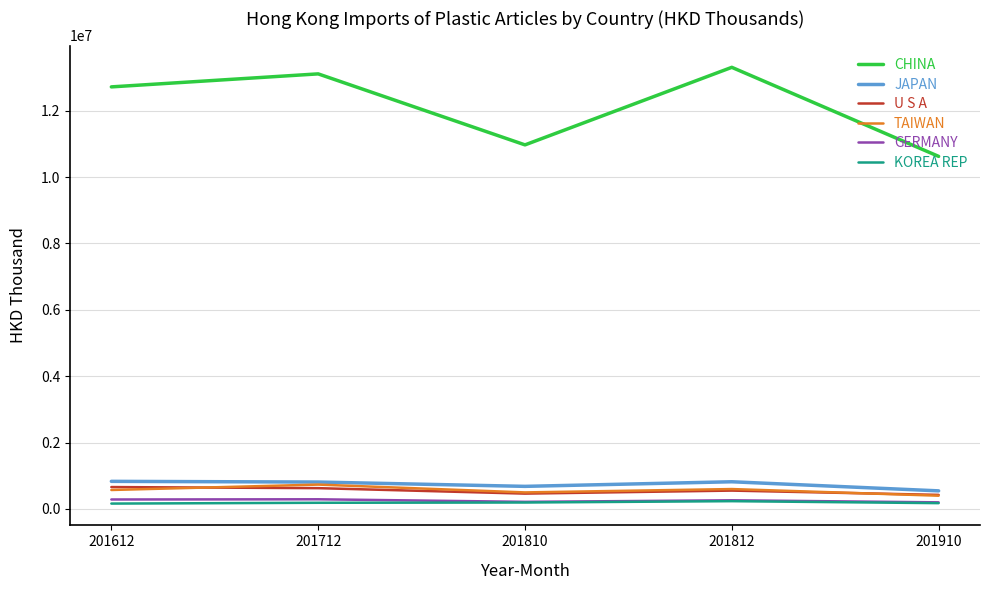

True or false: U S A and CHINA cross at least once.

False